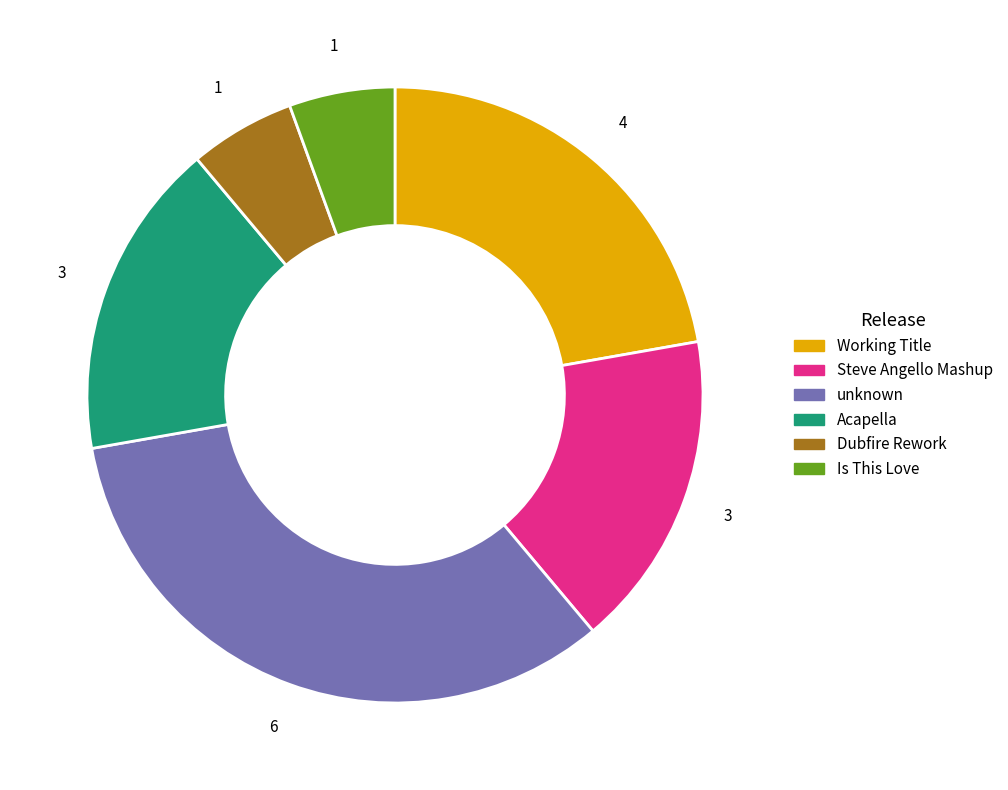

Which slice is the largest?

unknown